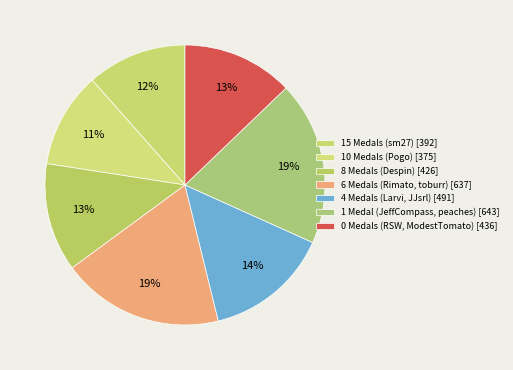

How many slices are in this pie chart?

7